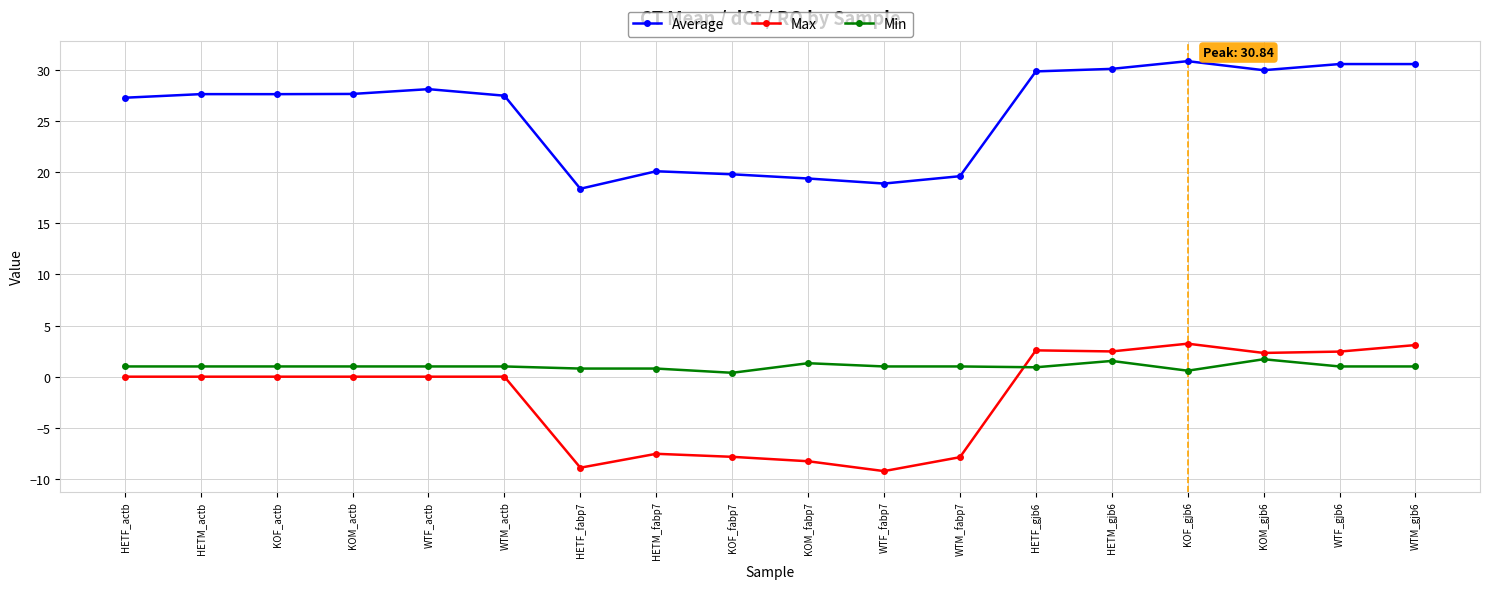

What is the value of the Average point at the 8th from the left?

20.1